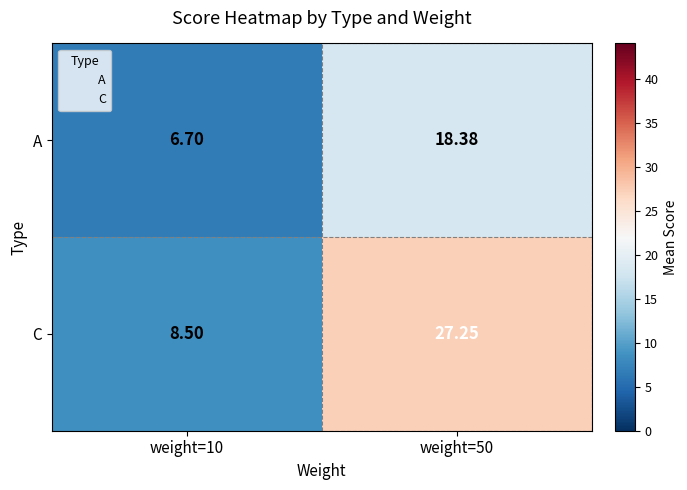

At weight=10, list the series in order from smallest to largest.

A, C